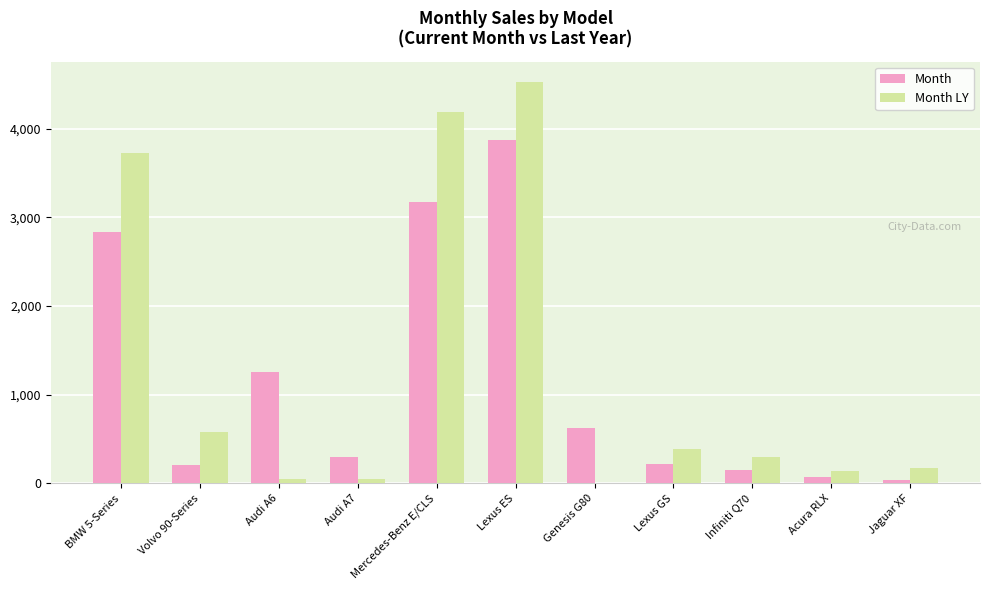

What is the average value of the Month LY series?

1285